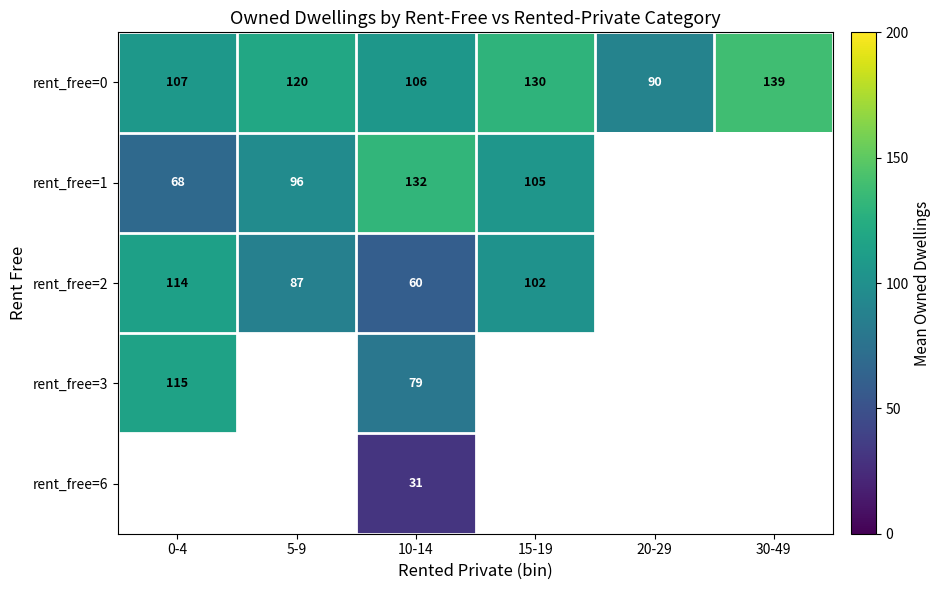

The value of rent_free=2 at 10-14 is 13. True or false?

False